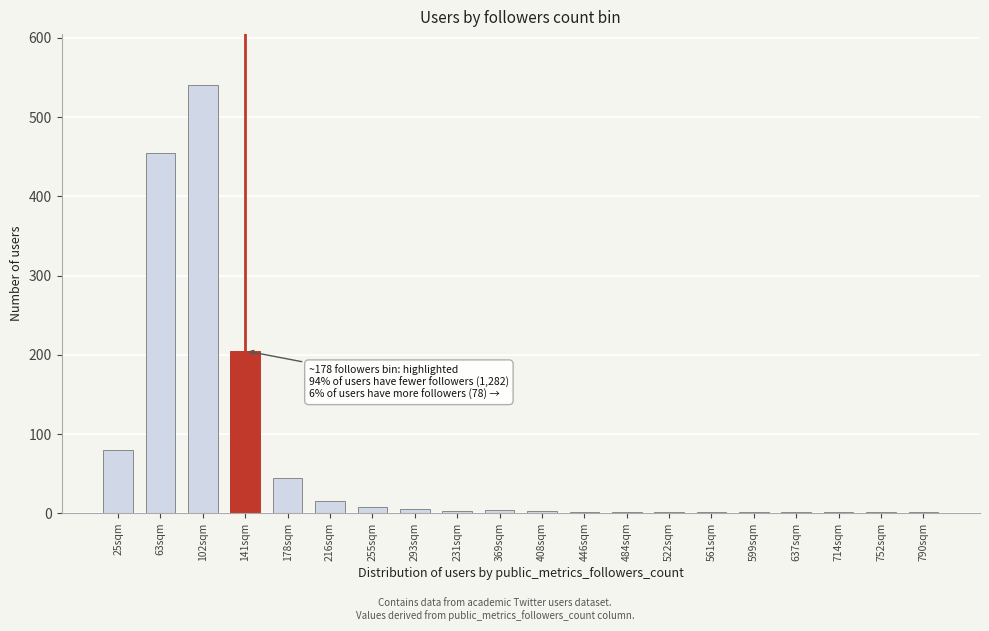

The chart shows a value of 4 at 369sqm. True or false?

True